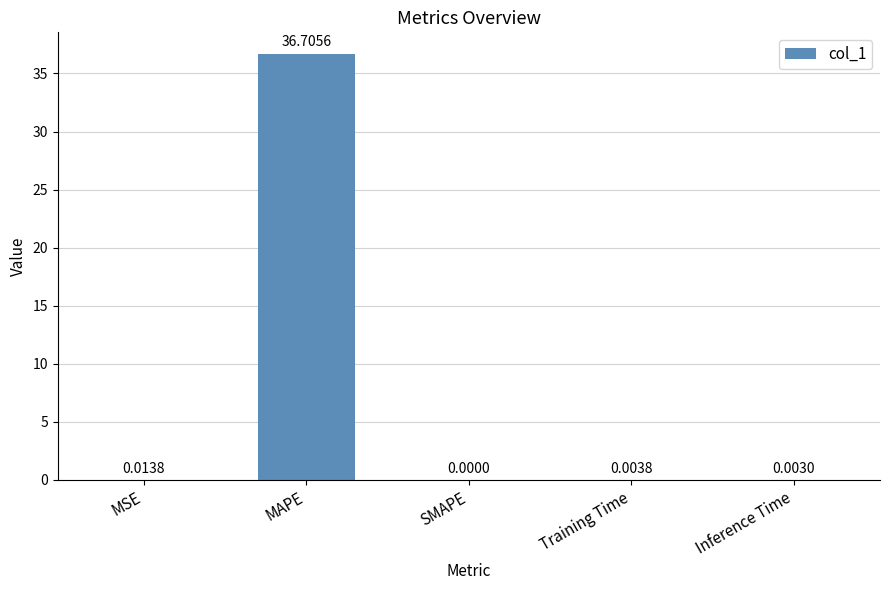

What is the sum of the values at Training Time and MAPE?

36.7